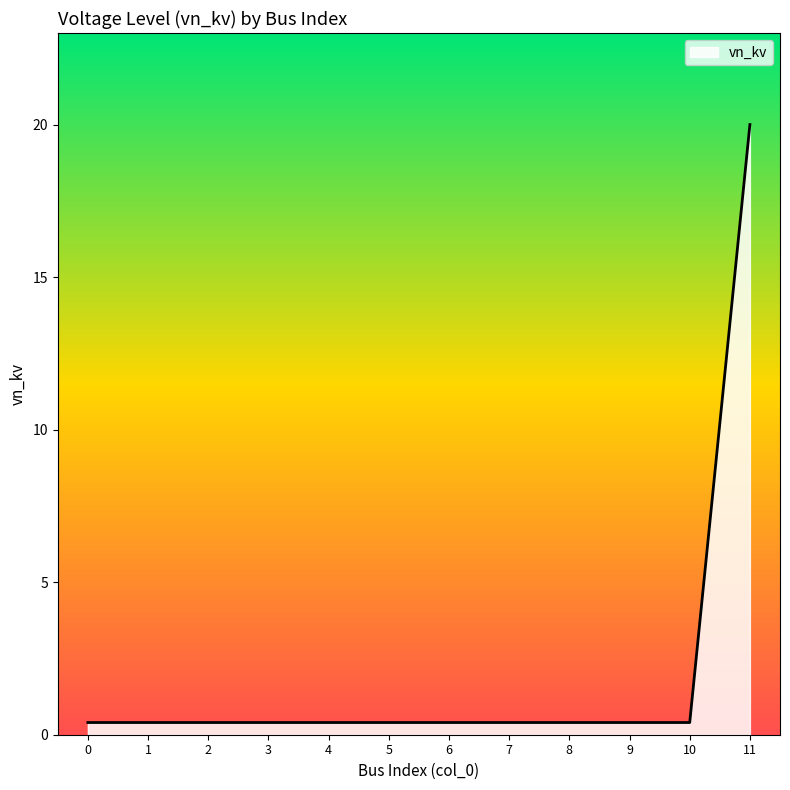

What is the maximum value shown in the chart?

20.0